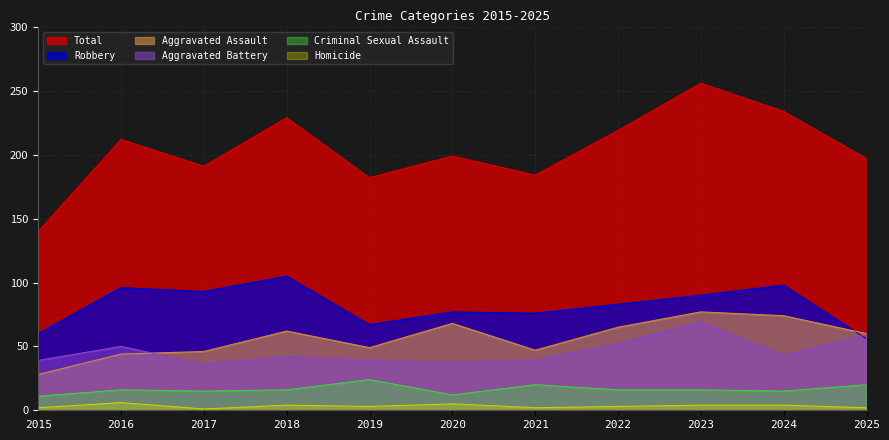

List the series in order of their peak value, highest first.

Total, Robbery, Aggravated Assault, Aggravated Battery, Criminal Sexual Assault, Homicide